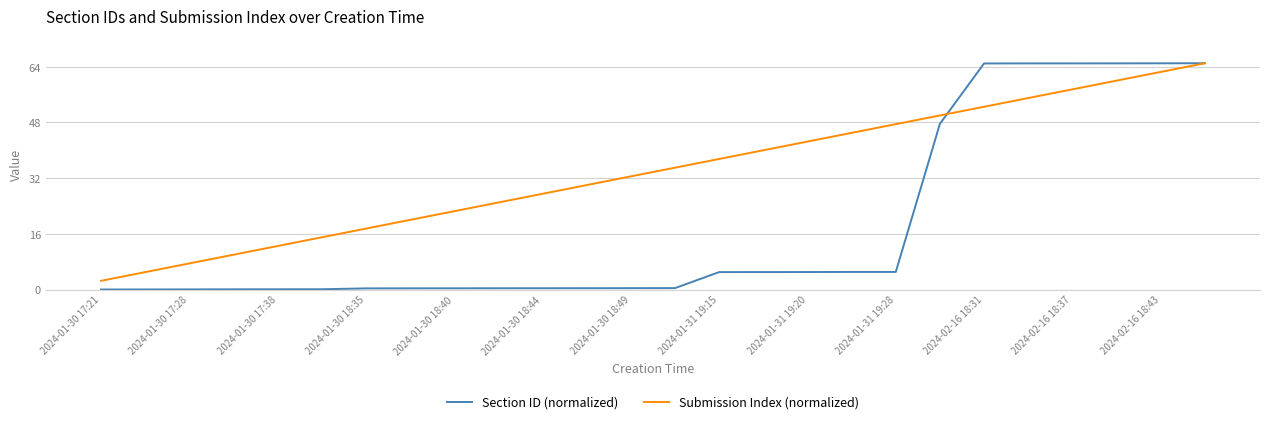

Which series has the largest total across all categories?

Submission Index (normalized)